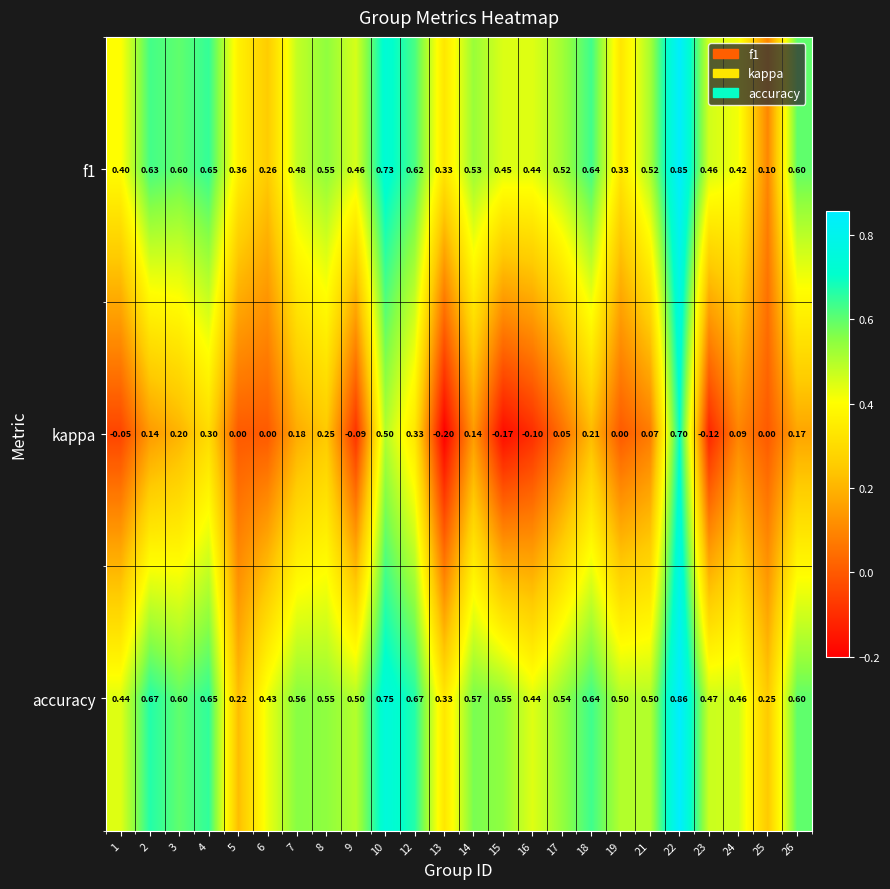

Which series has the widest spread of values?

kappa